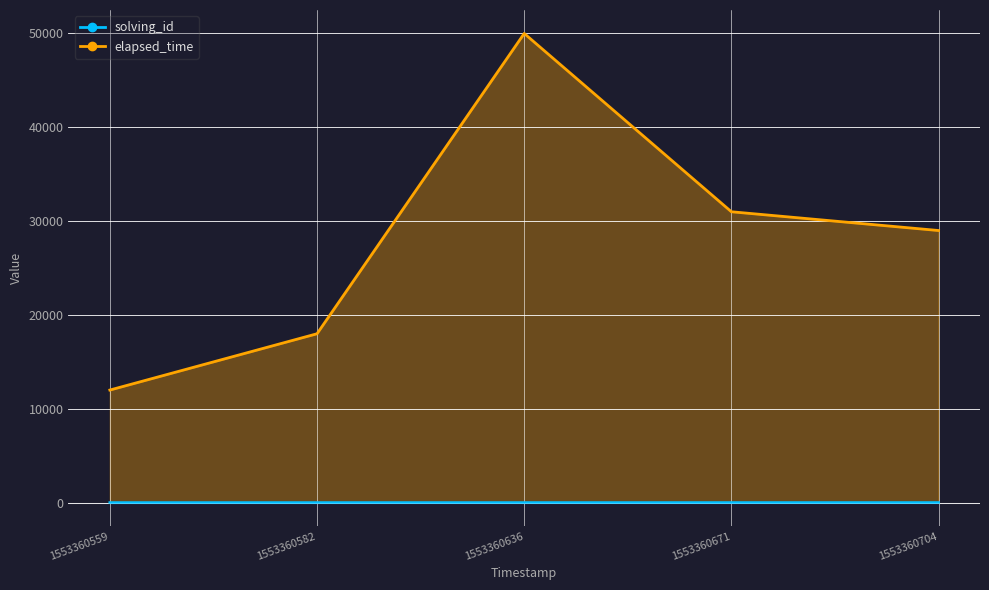

What is the sum of the elapsed_time values at 1553360582 and 1553360671?

49000